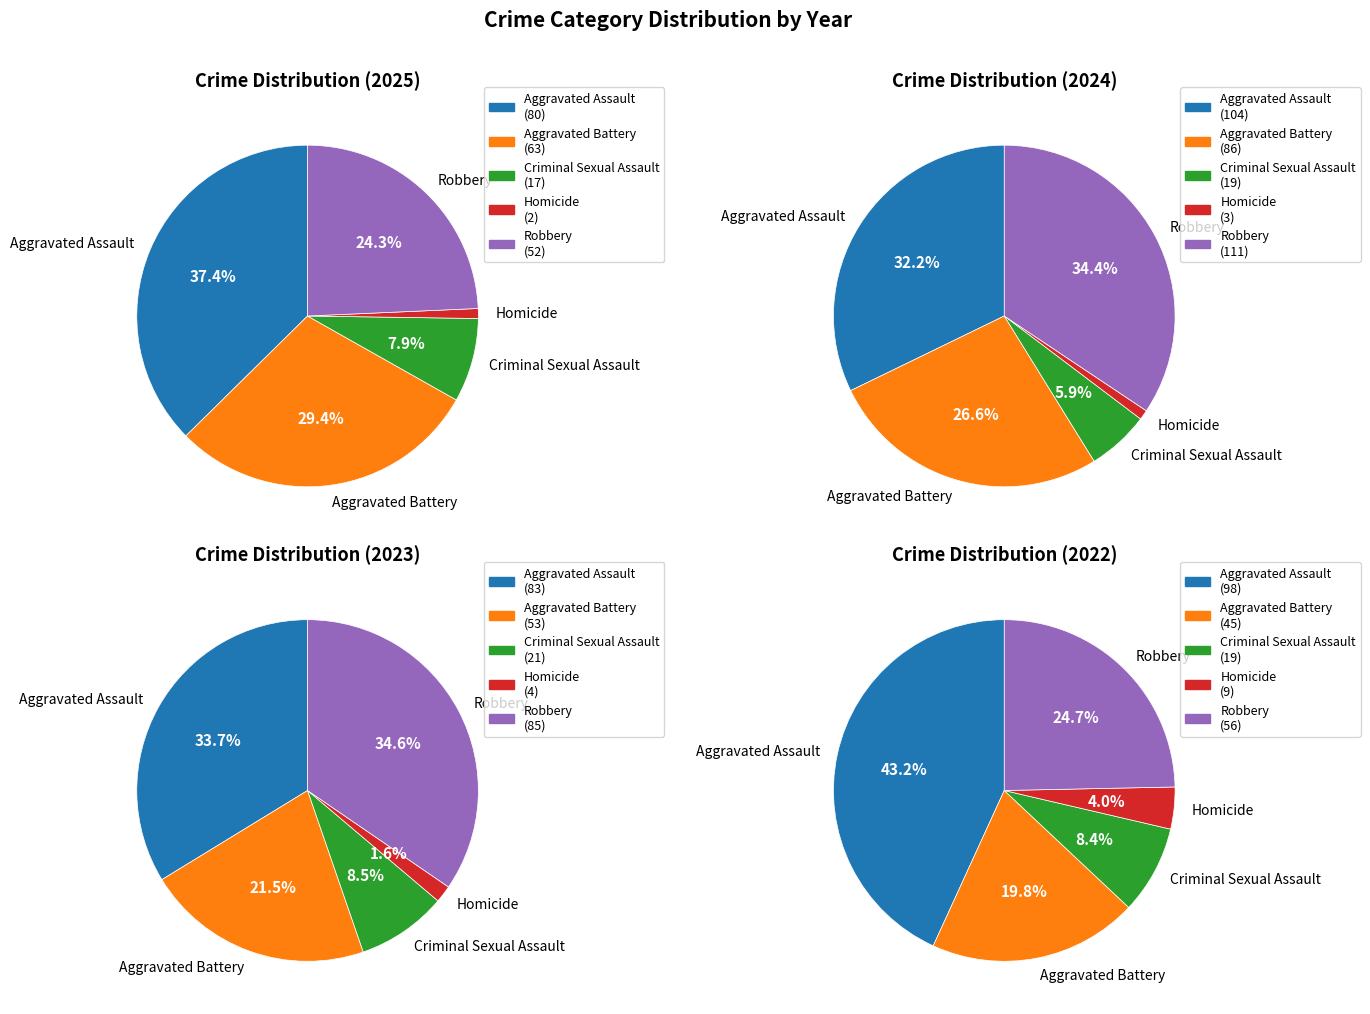

To the nearest percent, what is the combined percentage of Robbery and Aggravated Battery?

54%